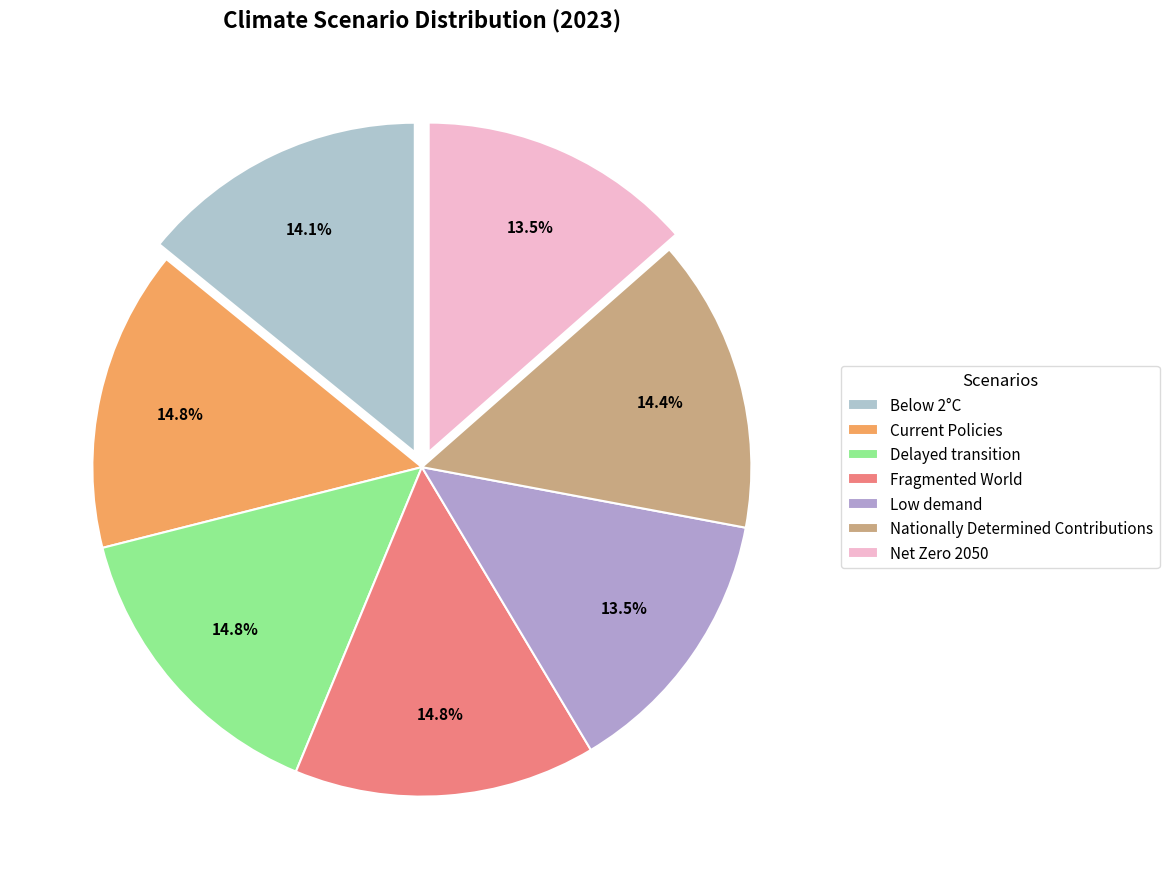

Do Current Policies and Nationally Determined Contributions together represent more than half of the pie?

No